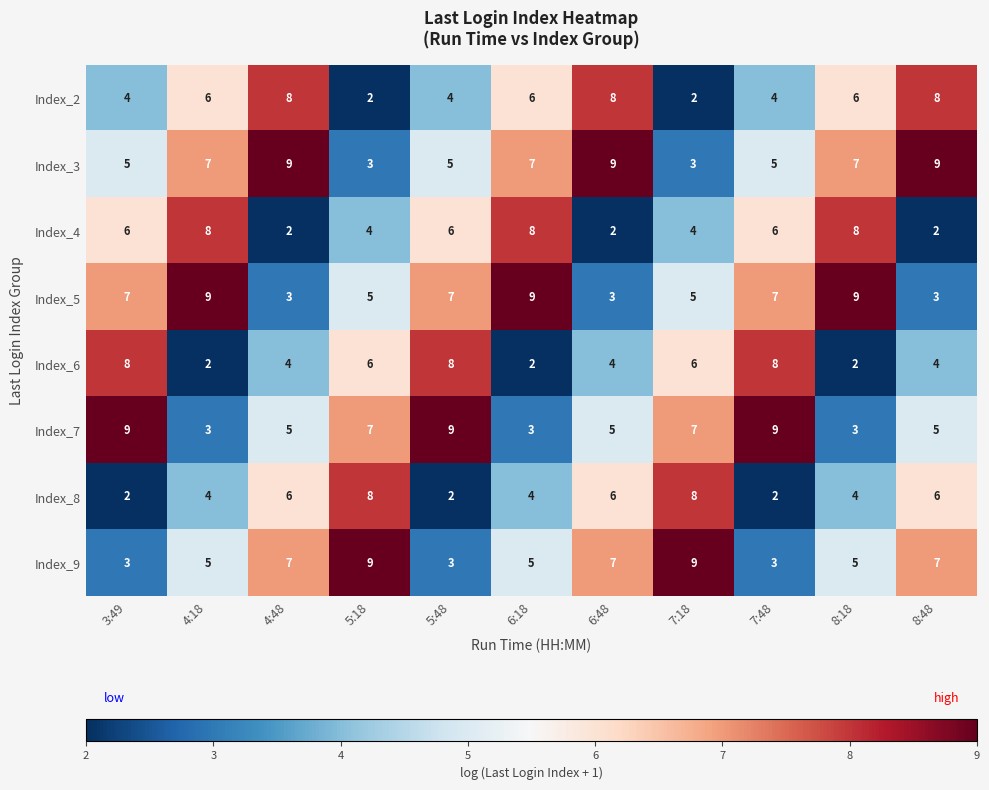

What is the approximate value of Index_9 at 7:18?

9